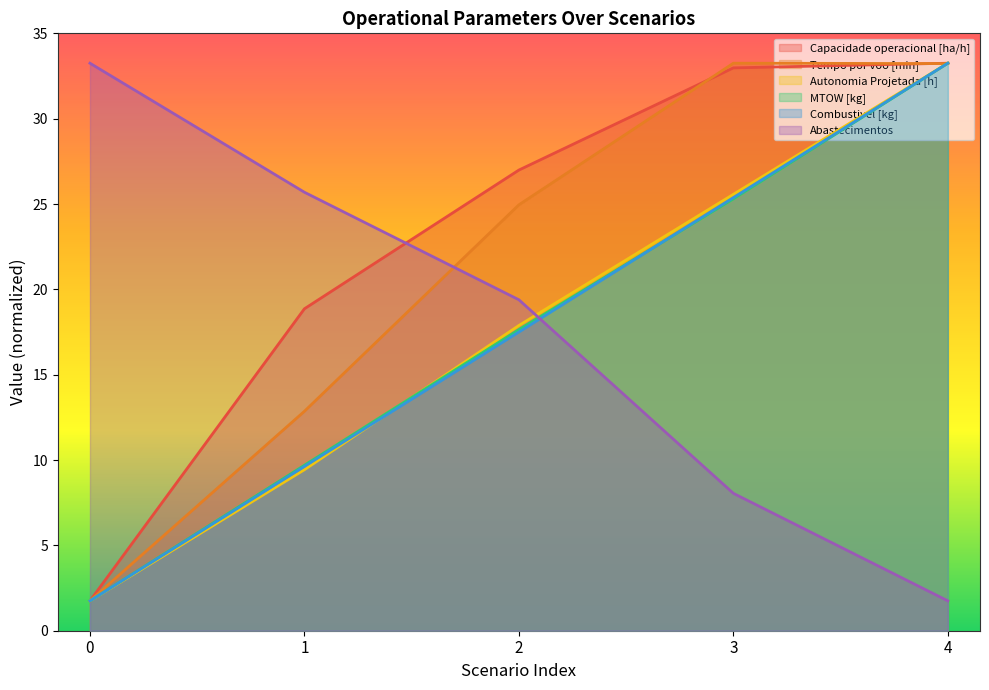

Reading left to right, transcribe all the data shown in this chart.

Capacidade operacional [ha/h]: 0=1.8	1=18.9	2=27.0	3=33.0	4=33.2
Tempo por voo [min]: 0=1.8	1=12.9	2=25.0	3=33.2	4=33.2
Autonomia Projetada [h]: 0=1.8	1=9.4	2=17.9	3=25.6	4=33.2
MTOW [kg]: 0=1.8	1=9.7	2=17.6	3=25.3	4=33.2
Combustivel [kg]: 0=1.8	1=9.6	2=17.5	3=25.4	4=33.2
Abastecimentos: 0=33.2	1=25.7	2=19.4	3=8.1	4=1.8